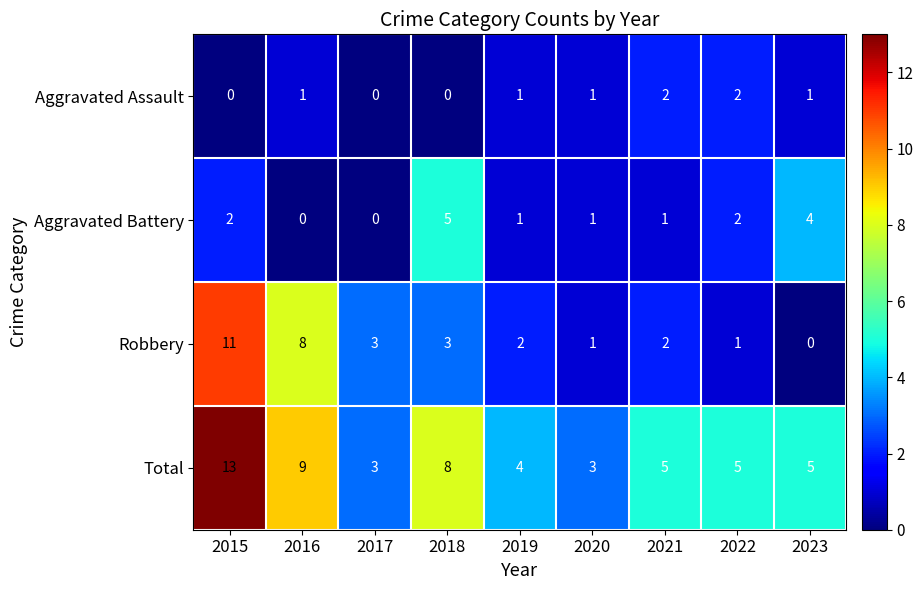

True or false: Robbery has a value of 11 at 2015.

True